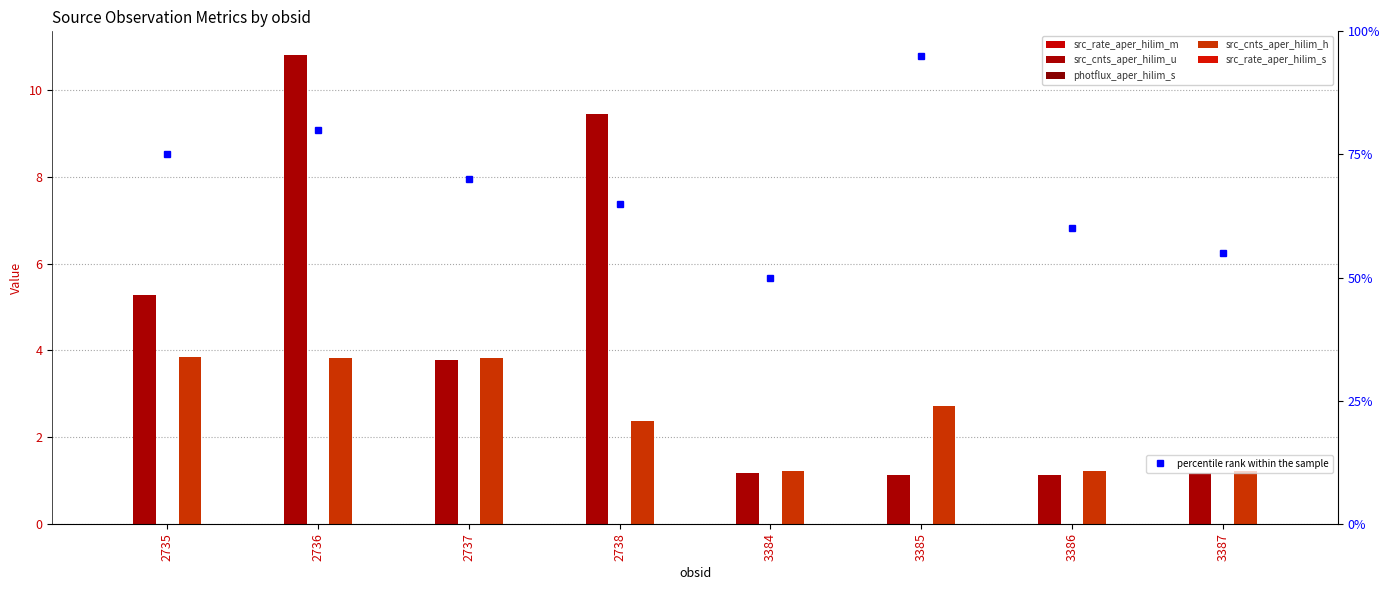

How many values in the percentile rank within the sample series are below 70?

4